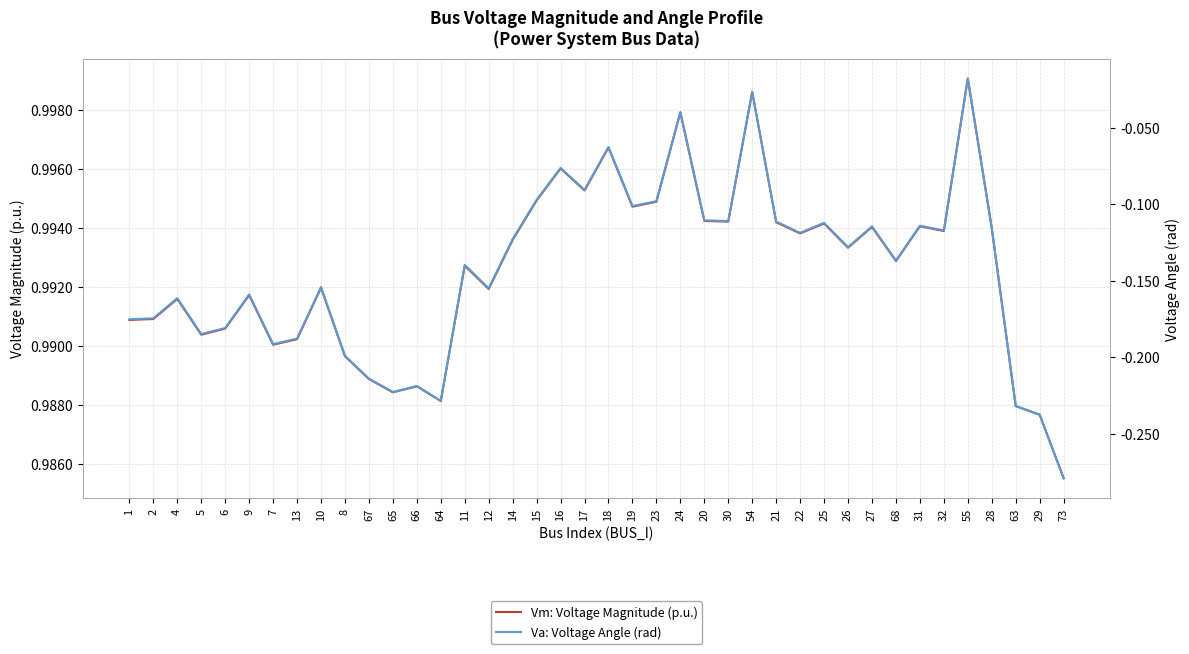

What is the label of the 39th point from the right?

2